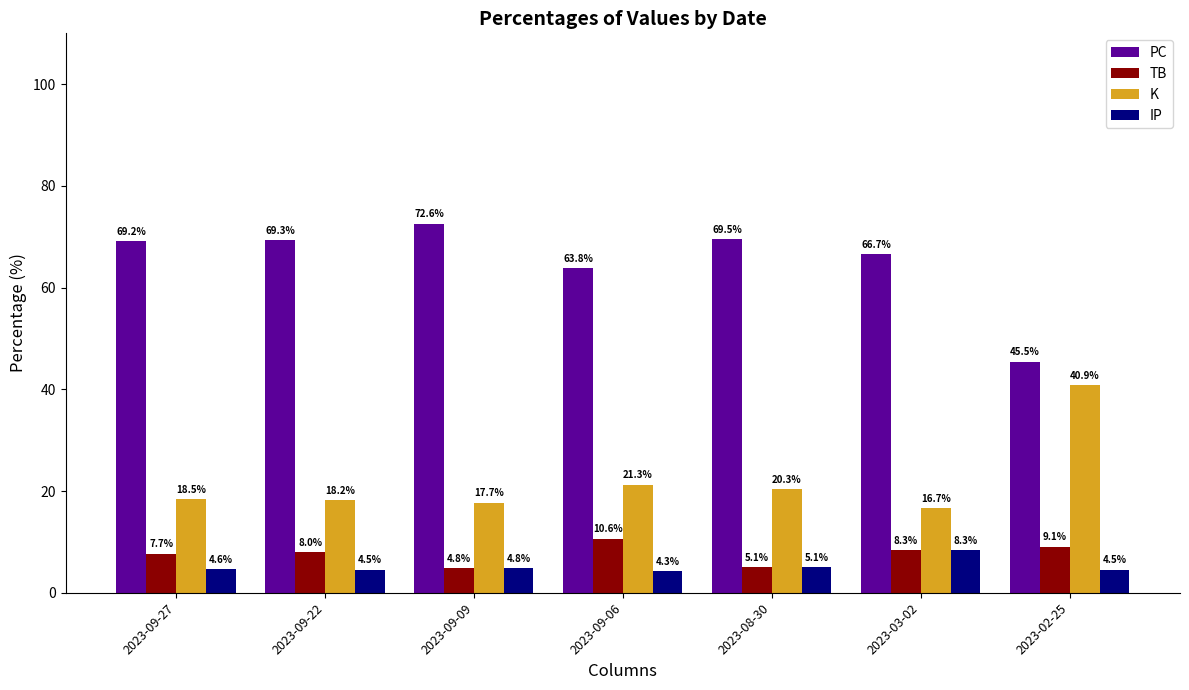

What is the spread (max minus min) of values at 2023-08-30?

64.4